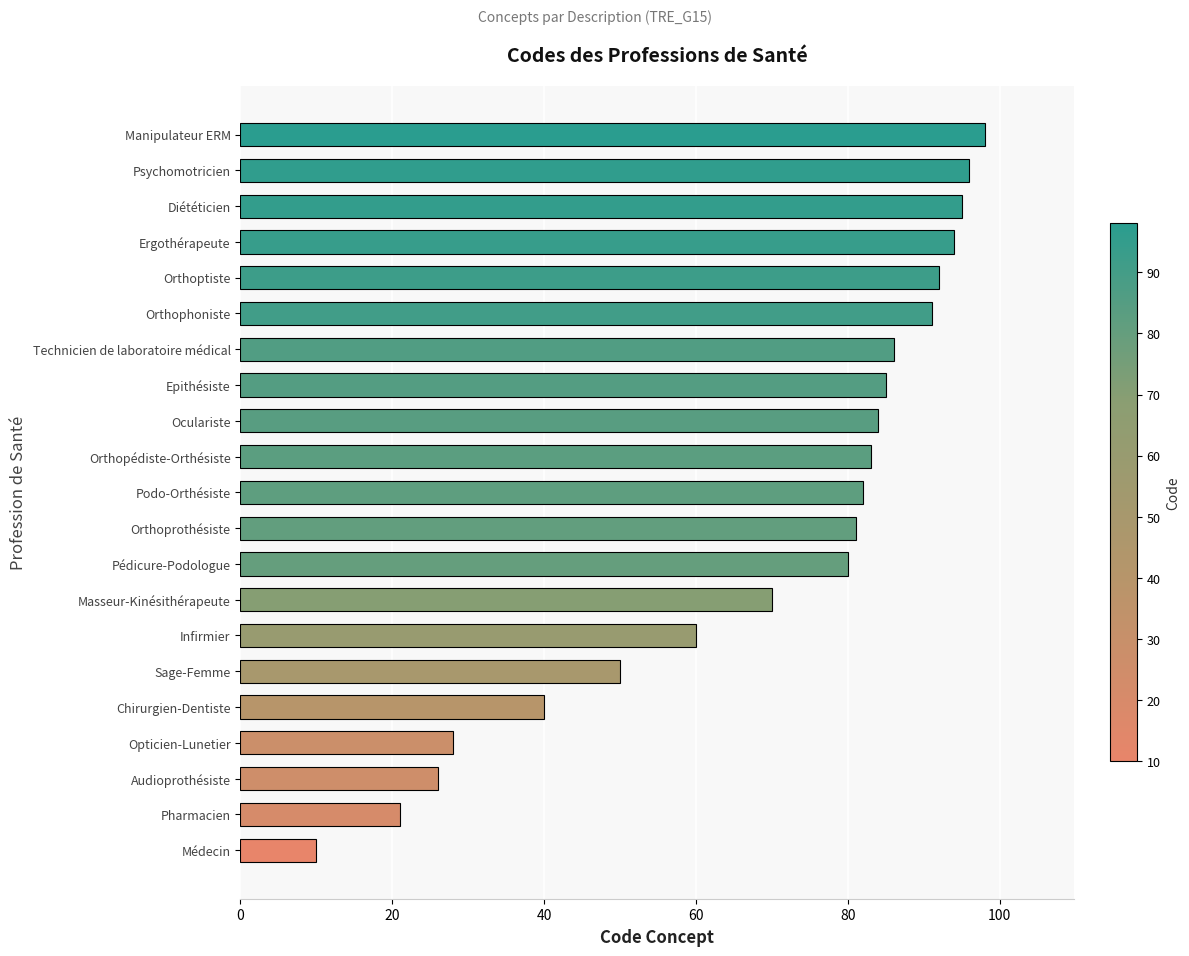

What is the greatest value displayed?

98